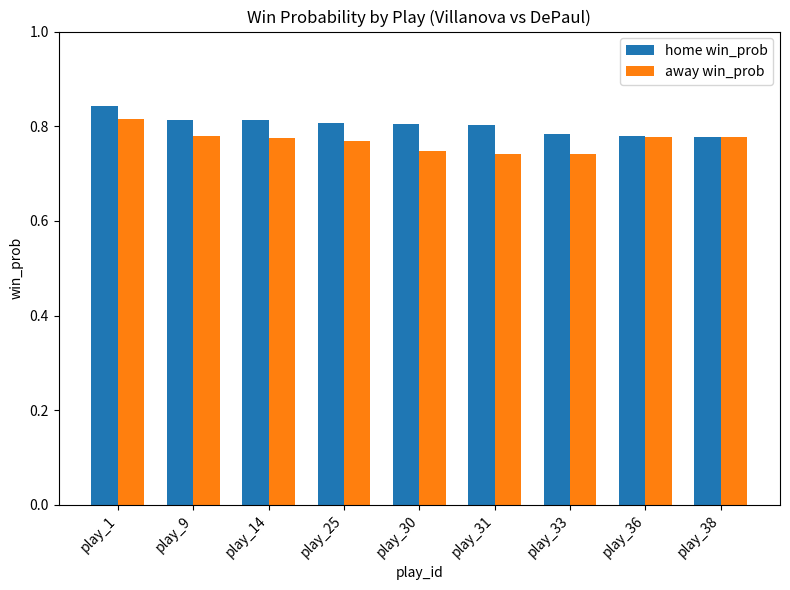

Count the home win_prob values in the range 0 to 1.

9